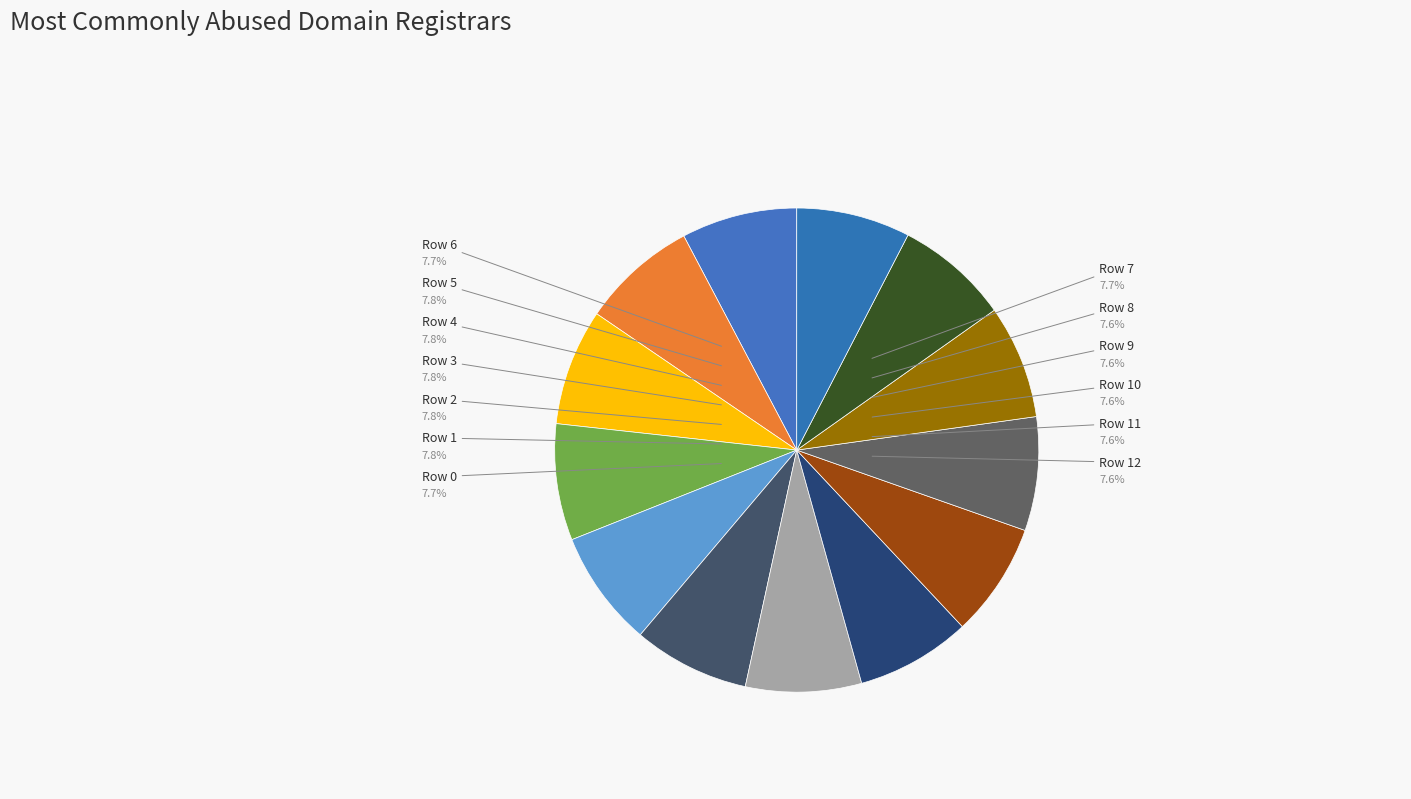

Approximately how many times larger is the value at Row 7 compared to Row 3?

1.0